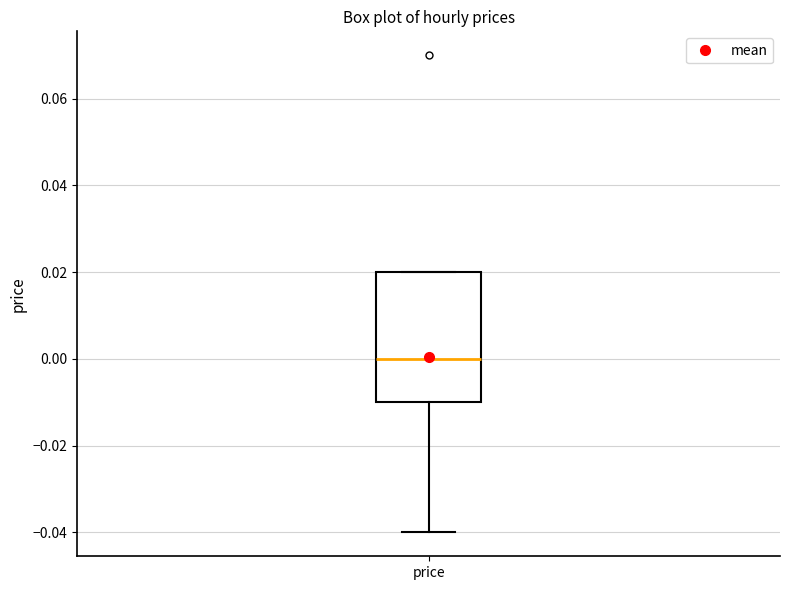

Transcribe this box plot: give where the median line is, the range the box spans, and where the two whiskers end, as read against the y-axis. The values are not printed on the chart, so give them approximately, as read against the axis.

median 0.00, box -0.01 to 0.02, whiskers -0.04 to 0.02